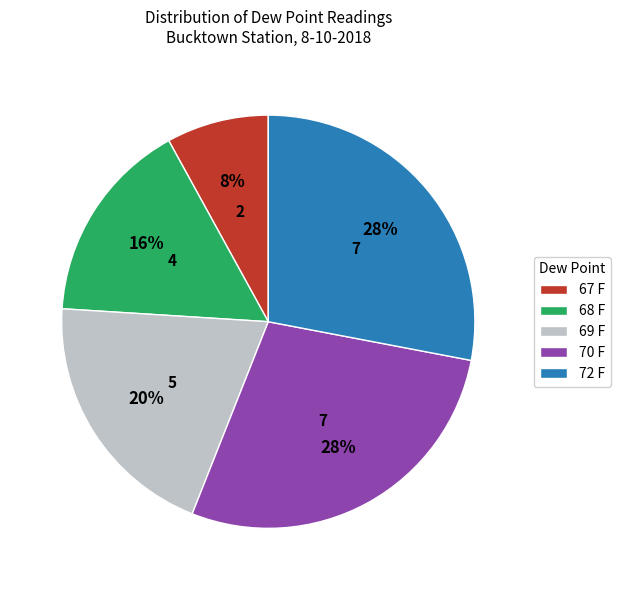

To the nearest percent, what percentage of the pie is 69 F?

20%